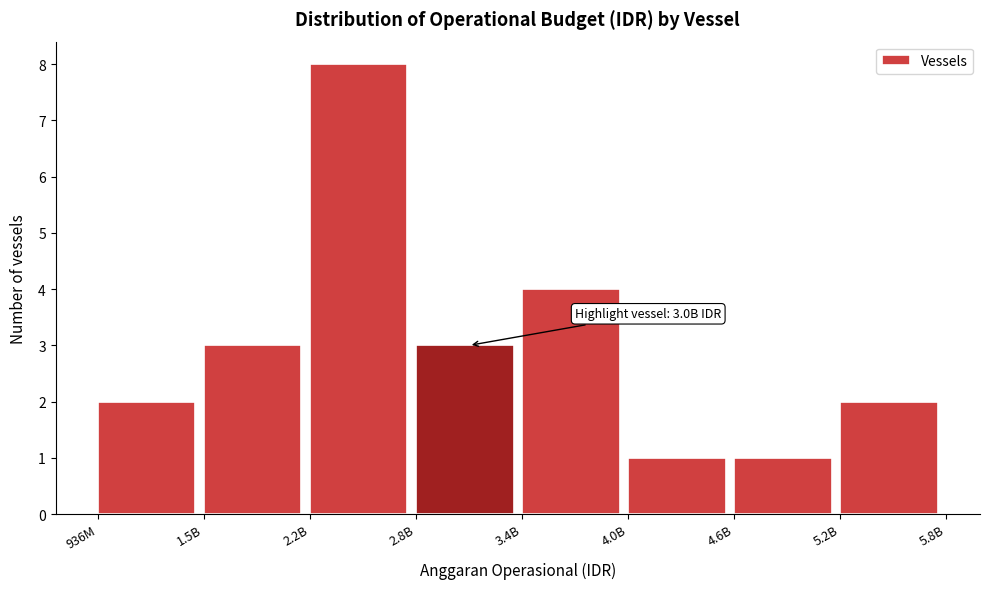

Reading right to left, extract all data points from this chart.

5.2B=2	4.6B=1	4.0B=1	3.4B=4	2.8B=3	2.2B=8	1.5B=3	936M=2